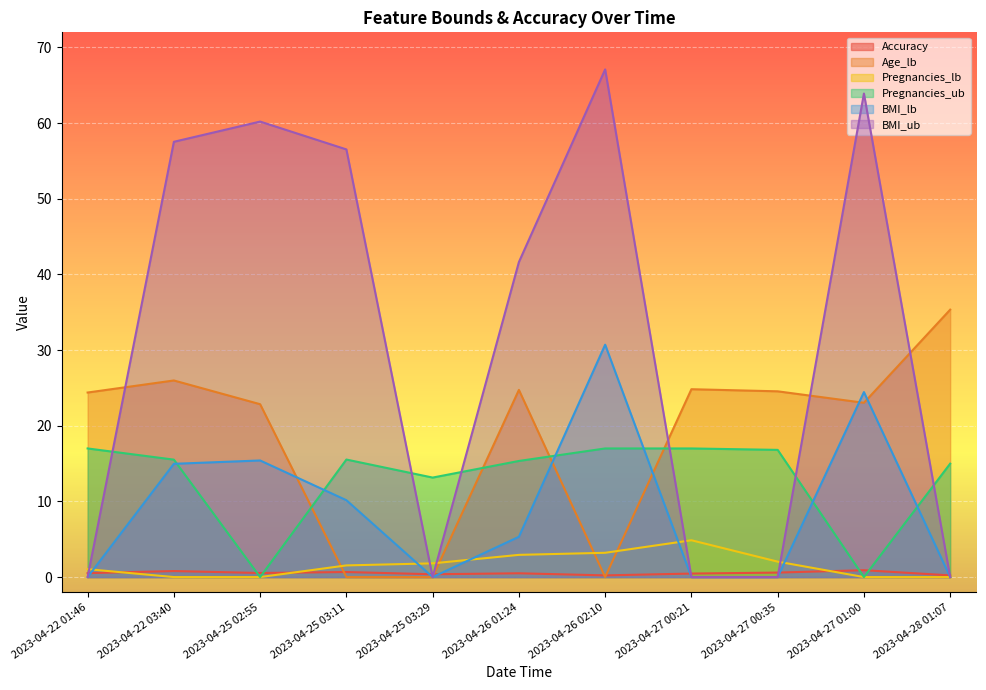

How many series are shown in this chart?

6